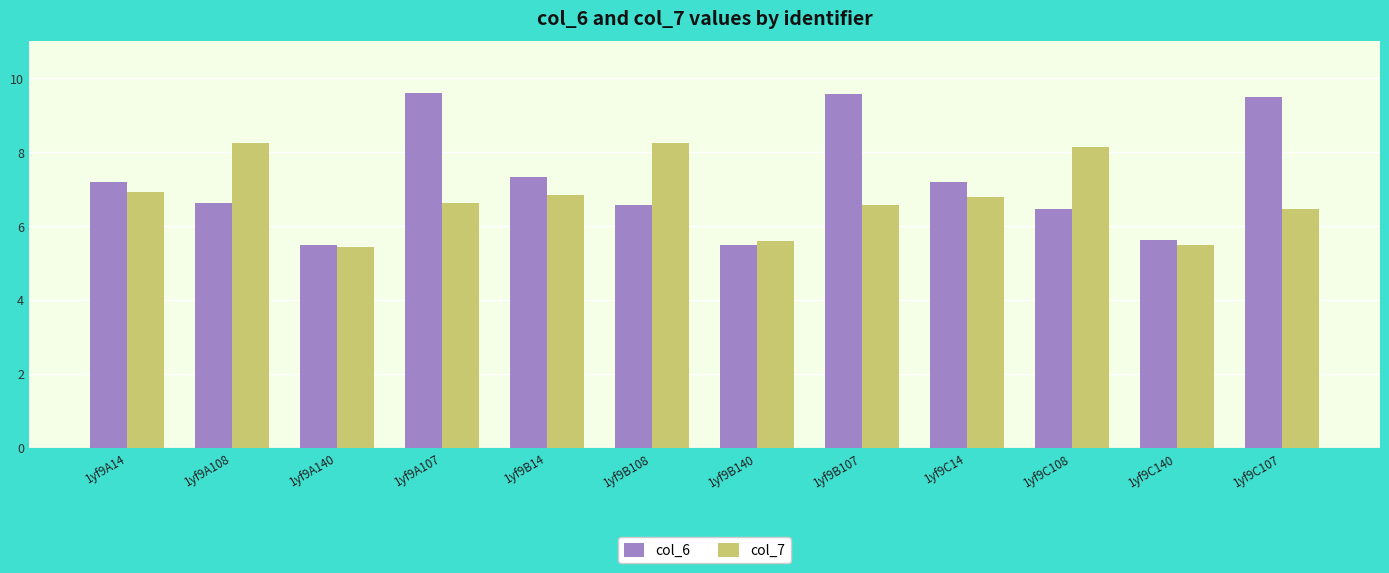

List the series in order of their overall mean, lowest first.

col_7, col_6